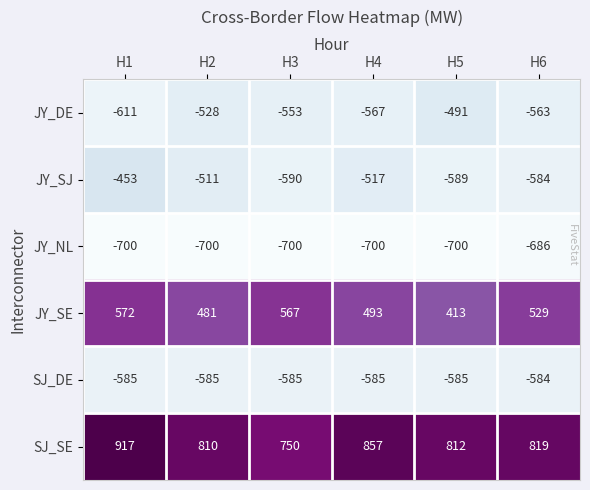

The JY_SJ series shows -858 at H6. True or false?

False